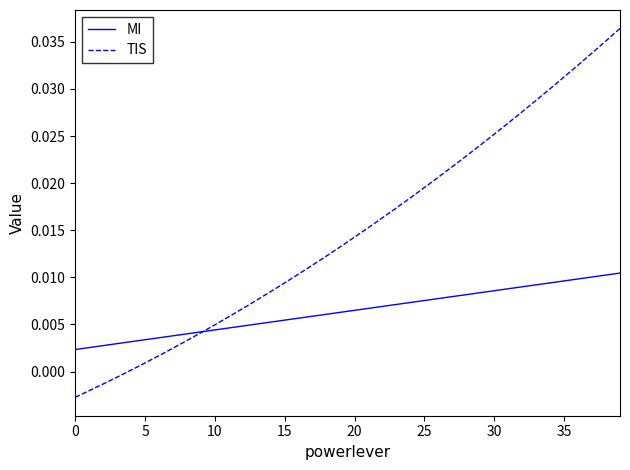

Which series has the largest range (max minus min)?

TIS